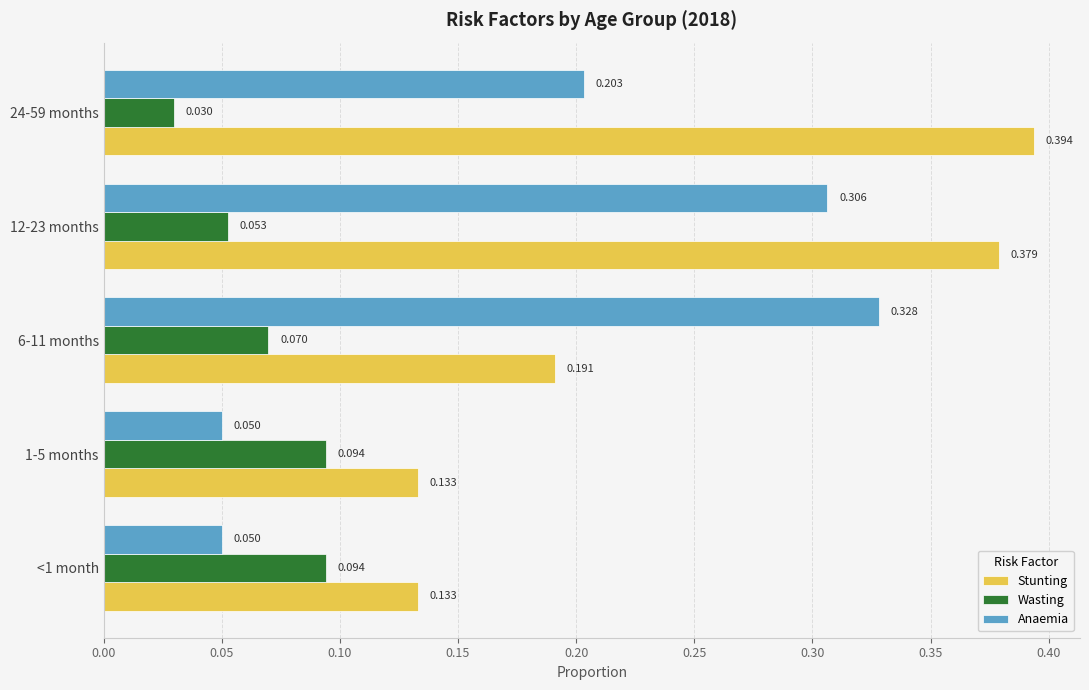

Count the Wasting values in the range 0 to 1.

5